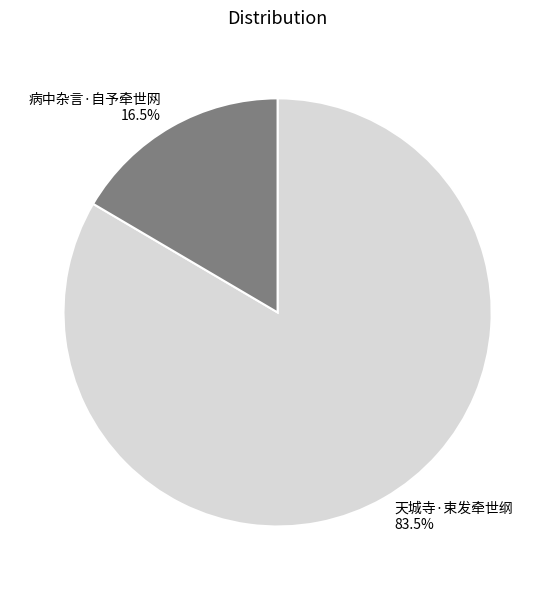

To the nearest percent, what is the average slice percentage?

50%